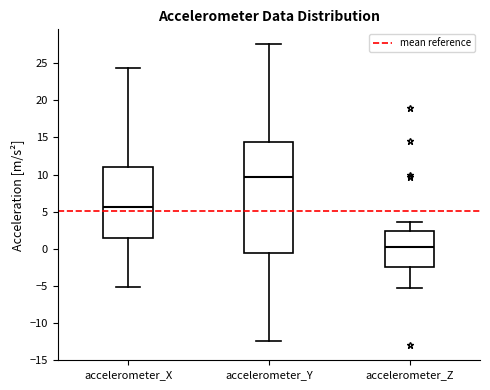

Where does the median line of the box for accelerometer_X sit on the y-axis? The values are not printed on the chart, so give them approximately, as read against the axis.

5.5